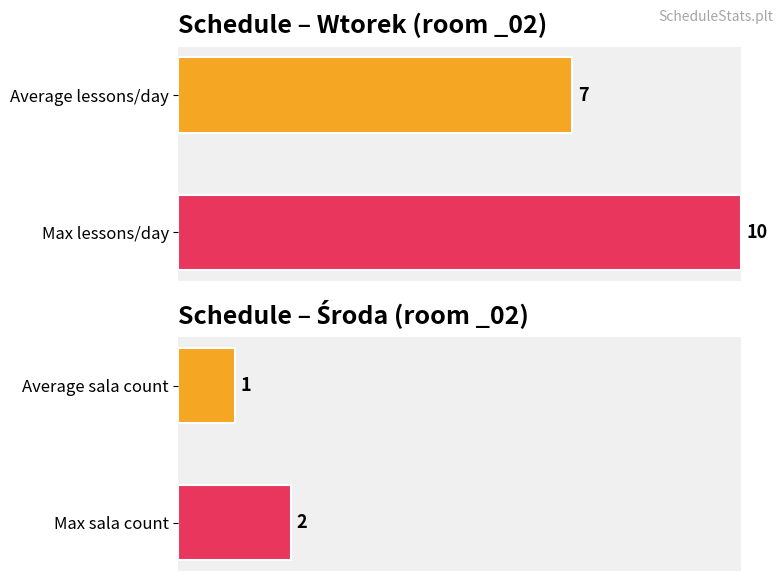

What is the maximum value shown in the chart?

10